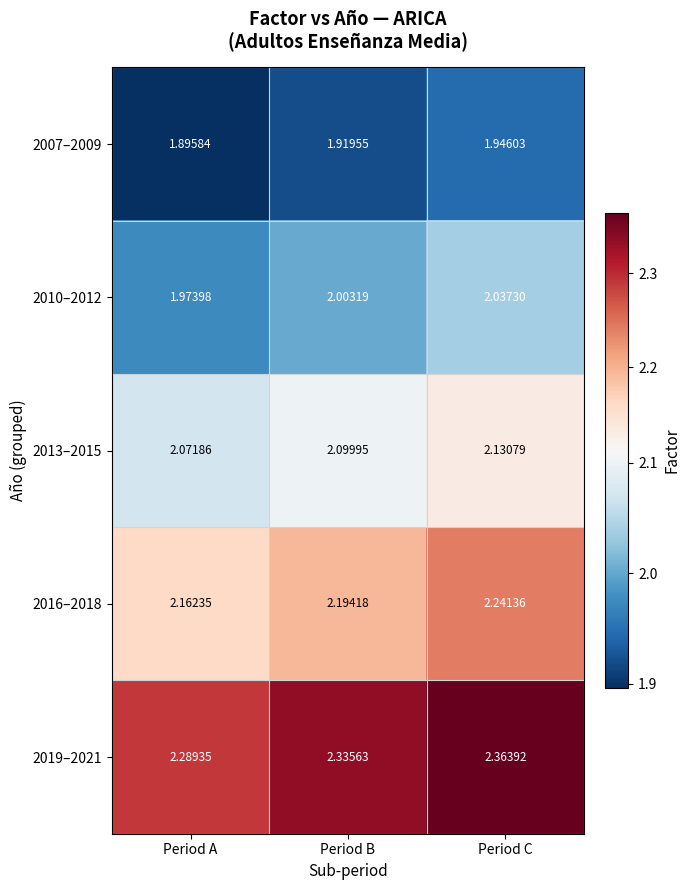

Where does the 2010–2012 series first go above 2?

Period B